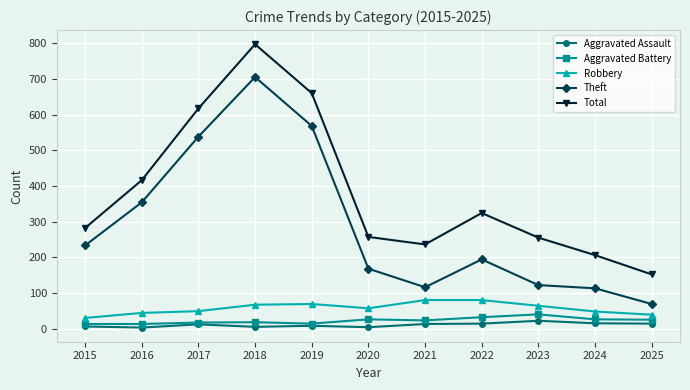

What are all the series names shown in the legend?

Aggravated Assault, Aggravated Battery, Robbery, Theft, Total